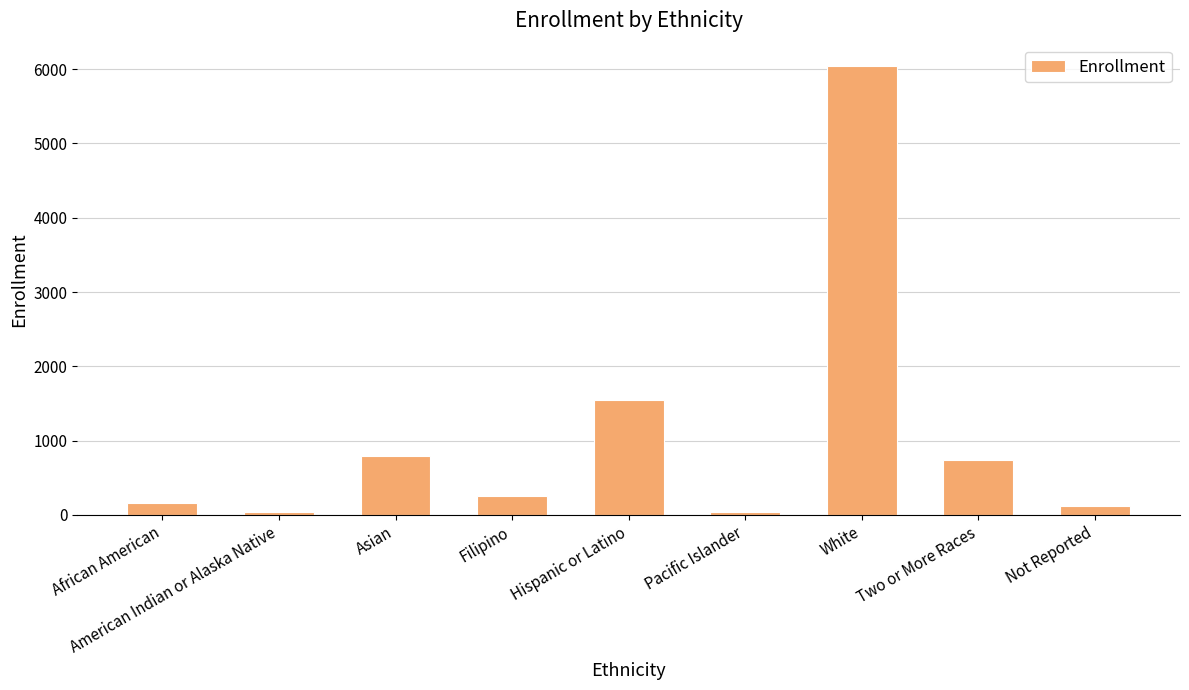

What is the greatest value displayed?

6041